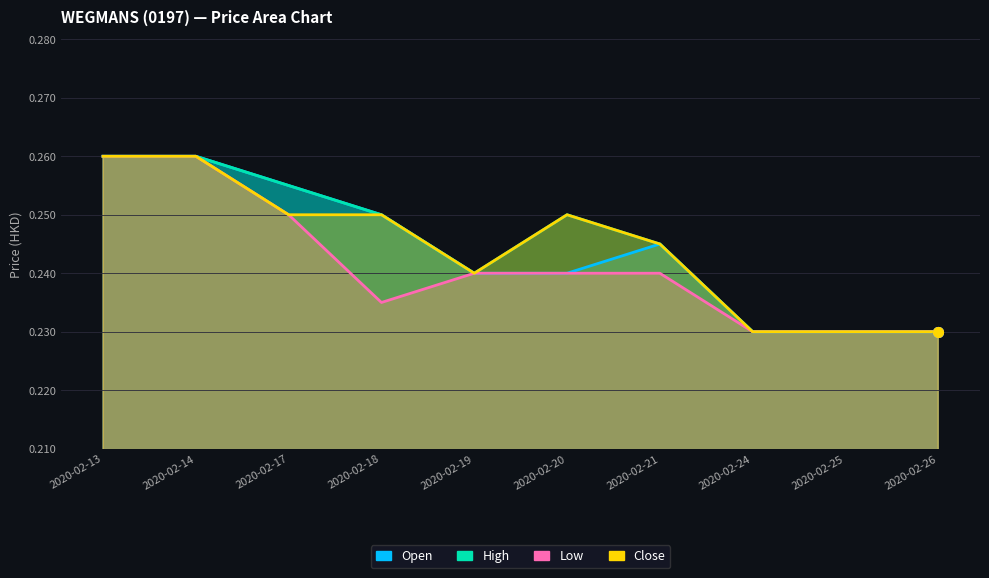

Rank the series at 2020-02-21 from highest to lowest value.

open, high, close, low